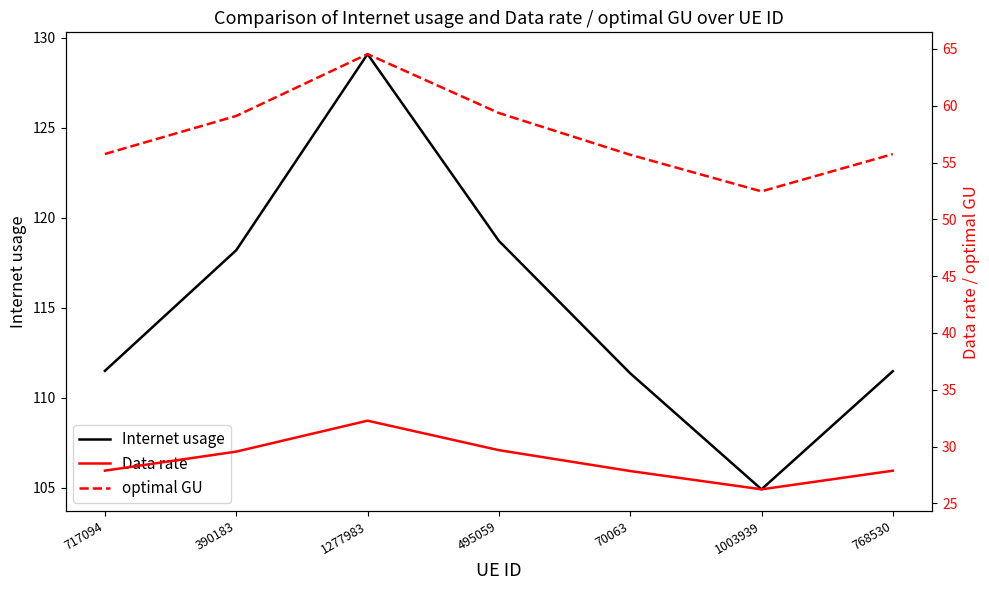

In optimal GU, how many points are lower than both neighbors (excluding endpoints)?

1